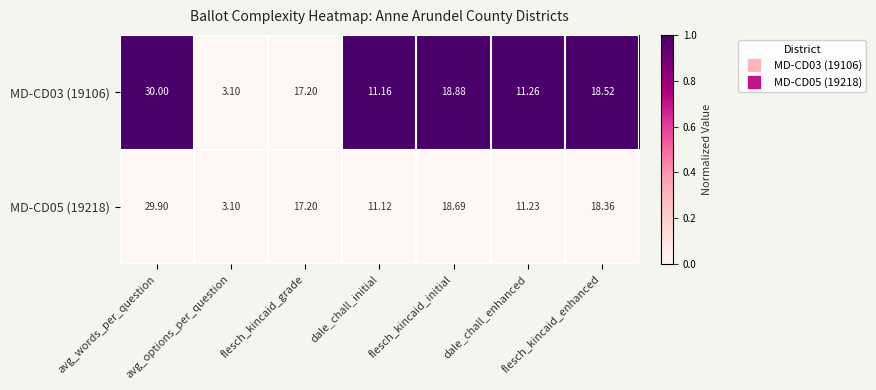

What is the spread (max minus min) of values at flesch_kincaid_initial?

0.2